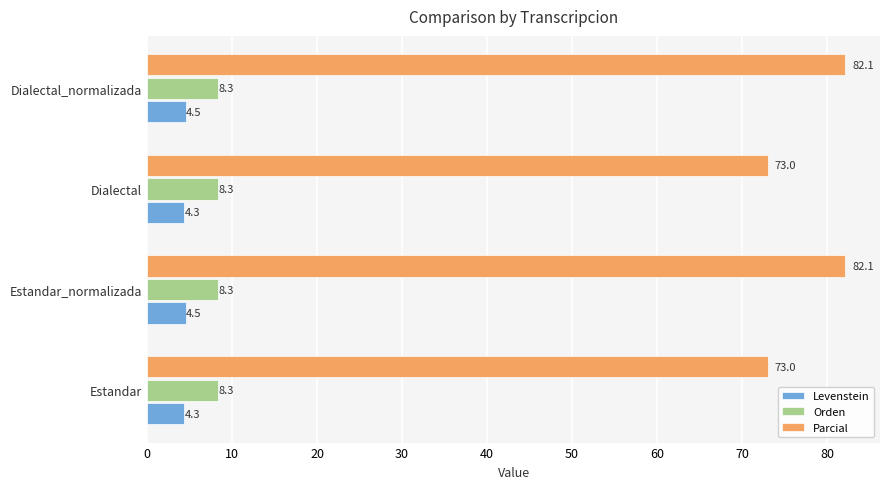

What is the average value of the Levenstein series?

4.4